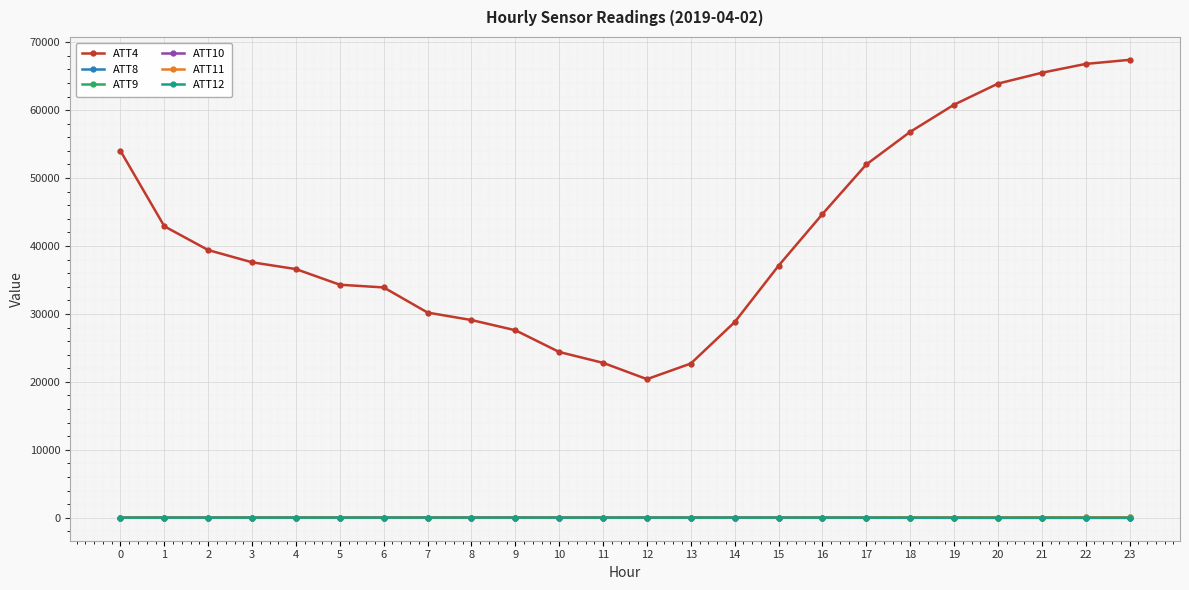

True or false: ATT4 and ATT9 cross at least once.

False